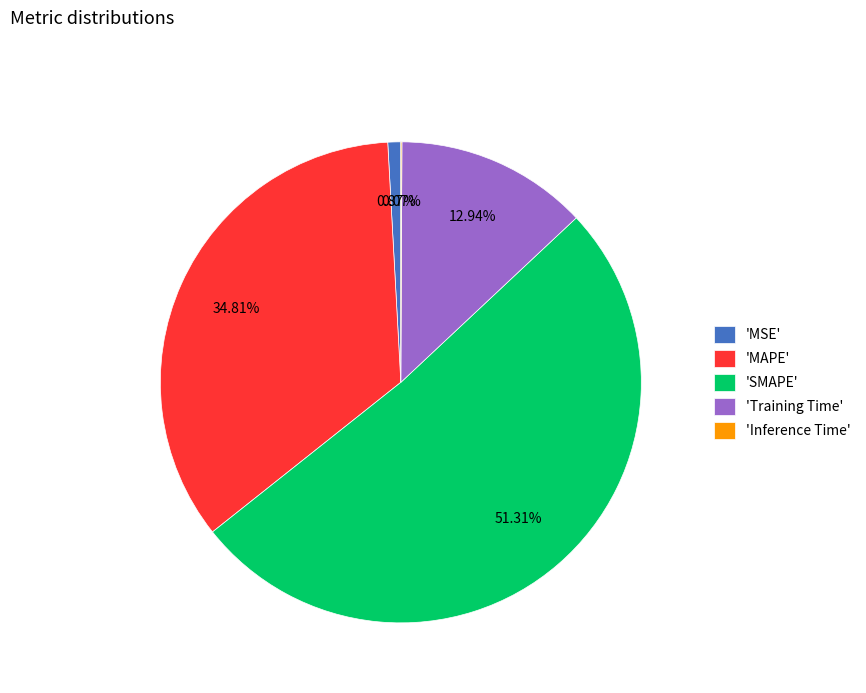

Which has a higher value, 'MSE' or 'SMAPE'?

'SMAPE'